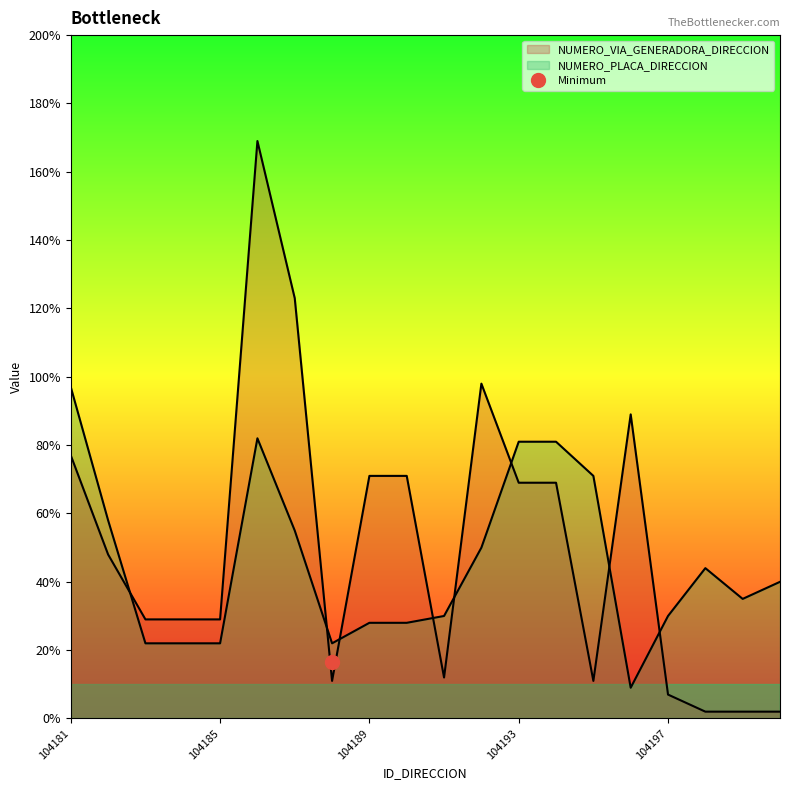

How many lines are shown in the chart?

2